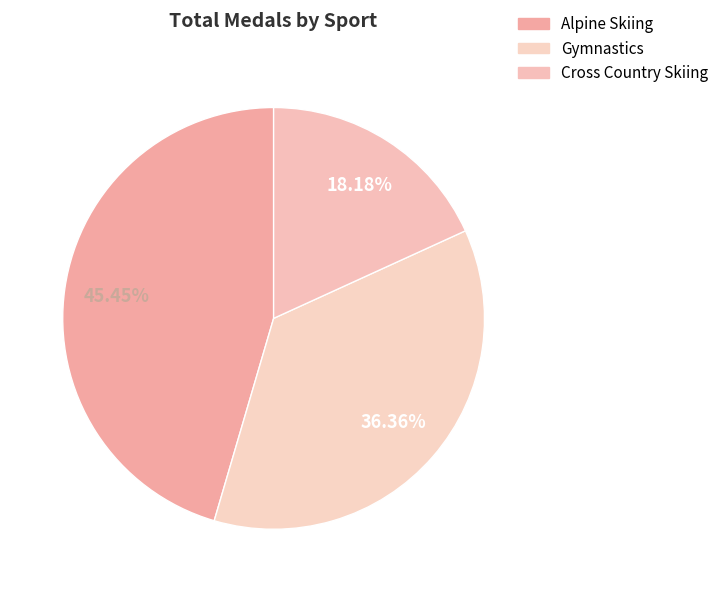

How many slices are in this pie chart?

3